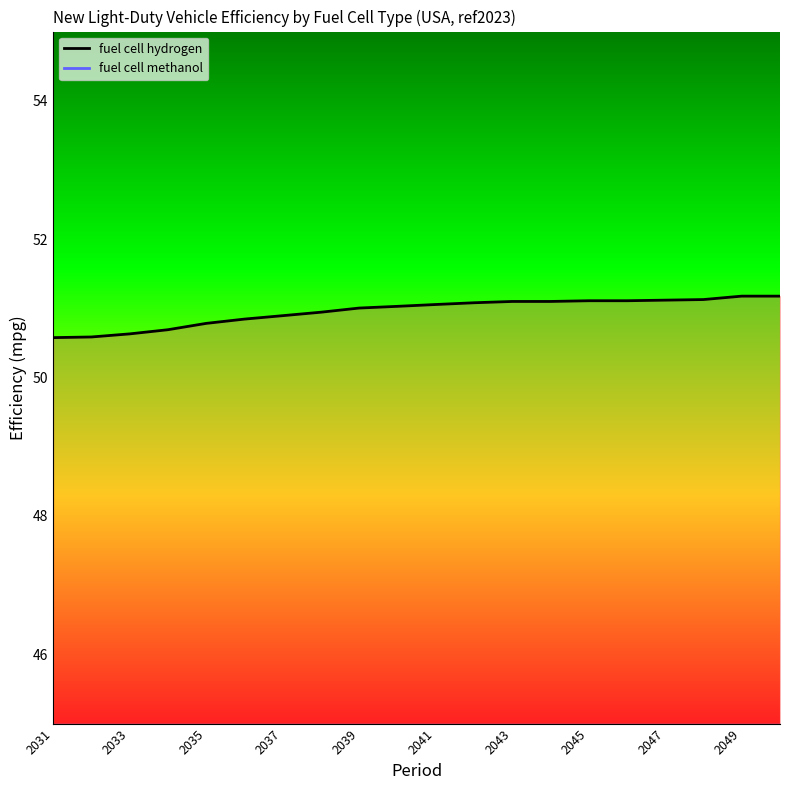

What is the approximate value at 2046?

51.1